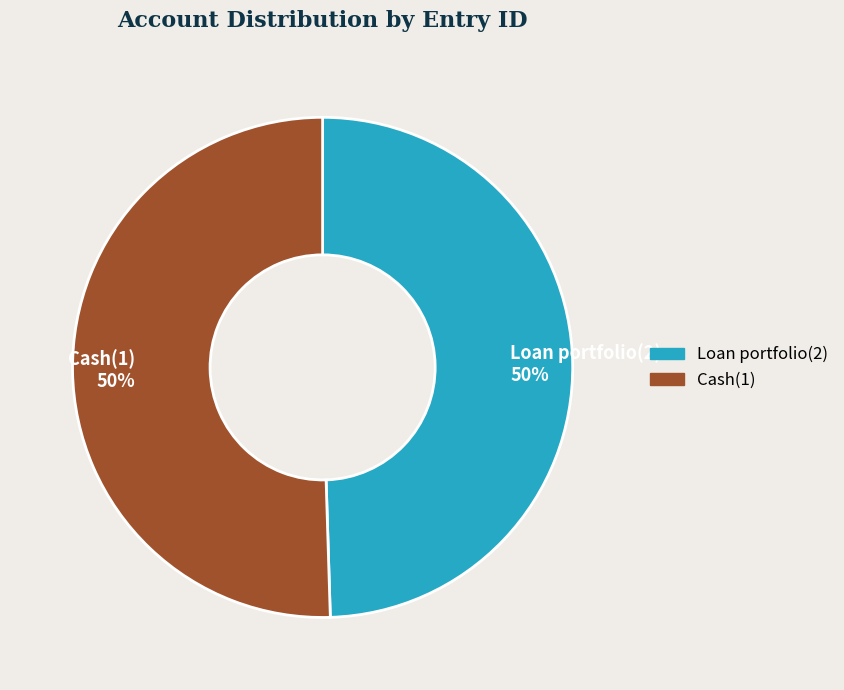

To the nearest percent, what is the combined percentage of Loan portfolio(2) and Cash(1)?

100%